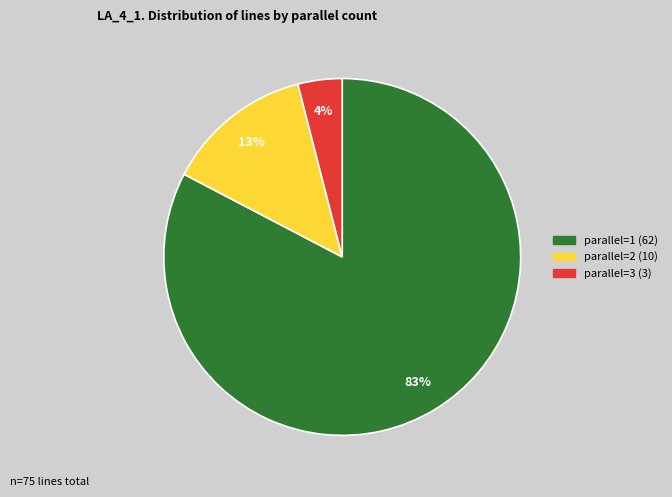

Rank the categories by value from lowest to highest.

parallel=3, parallel=2, parallel=1